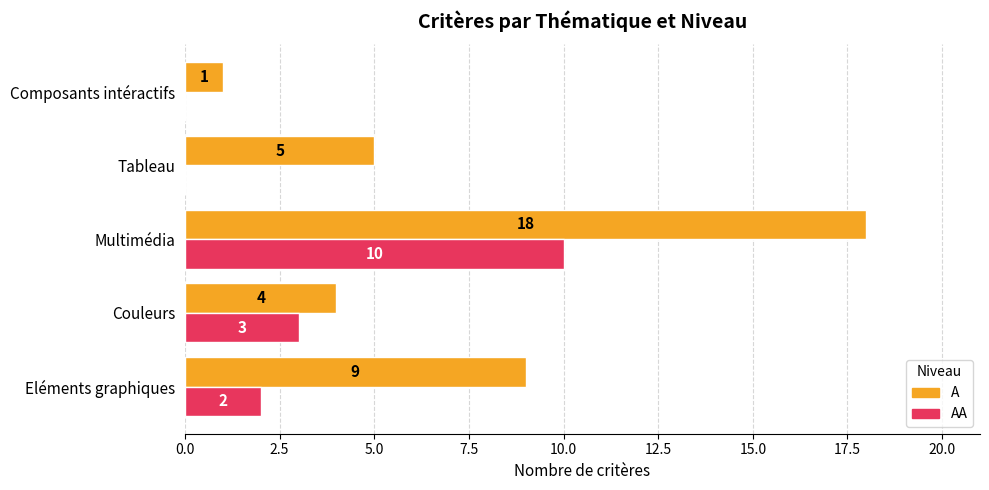

Is the value of AA at Composants intéractifs greater than the value of A at Couleurs?

No